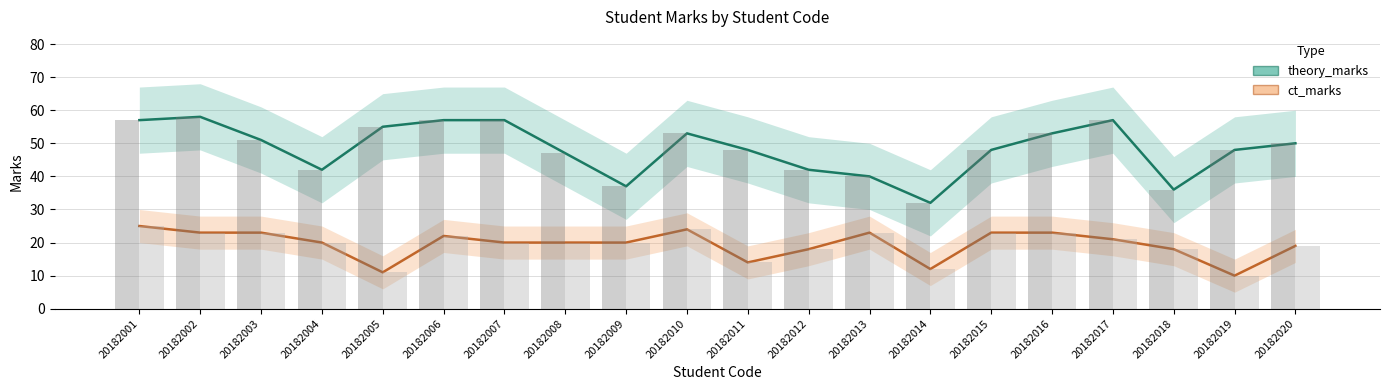

At which label is ct_marks_bar closest to 17?

20182012